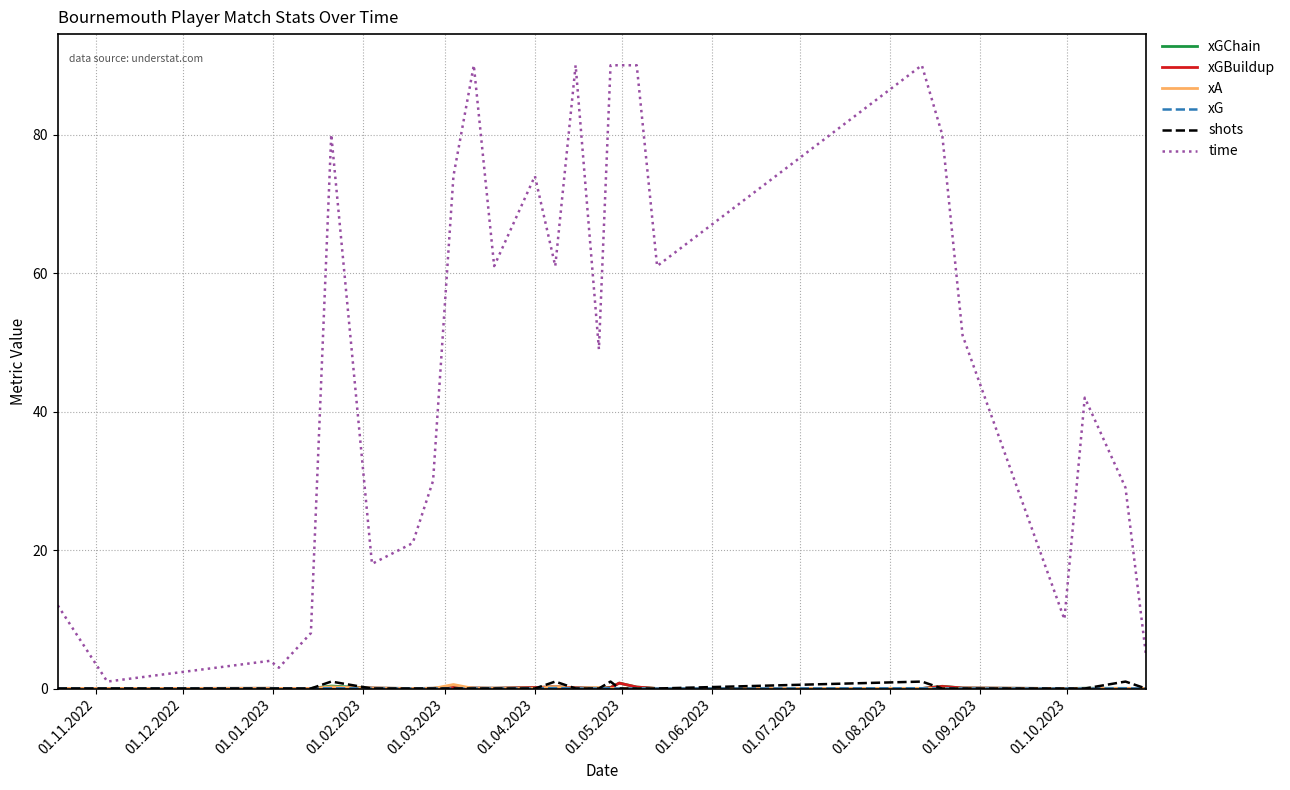

Which series has the largest total across all categories?

time